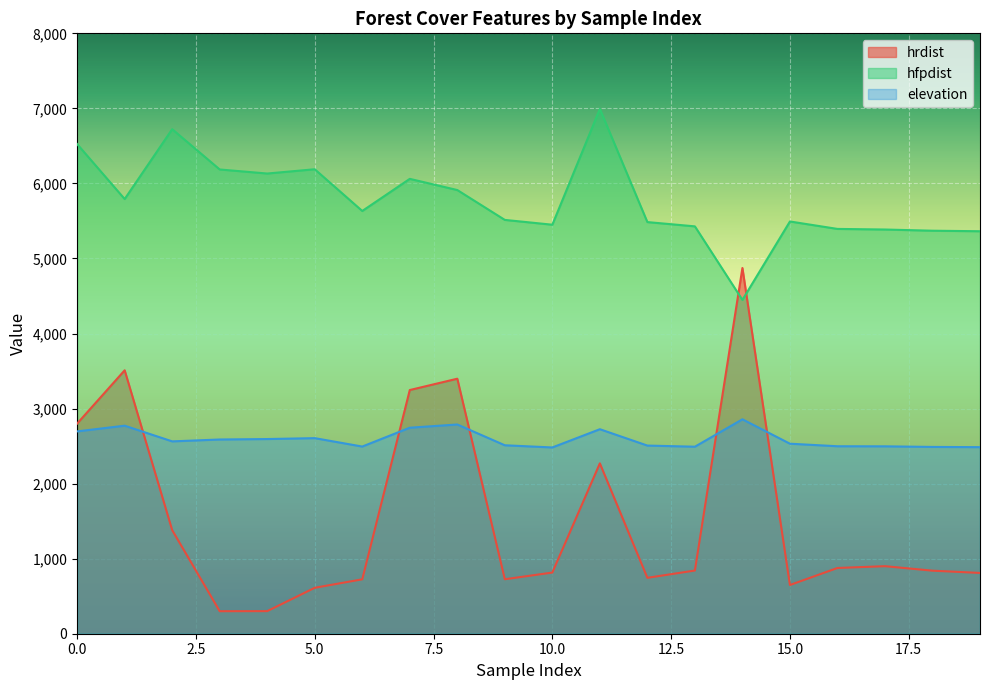

True or false: elevation has a value of 3926 at 8.

False